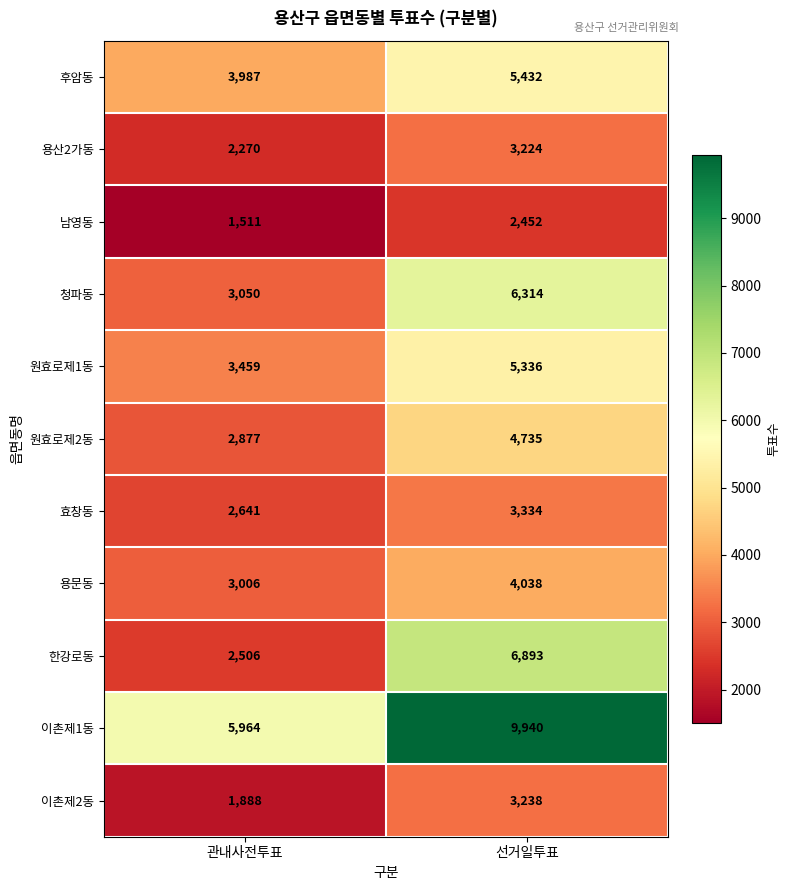

Rank the series at 선거일투표 from lowest to highest value.

남영동, 용산2가동, 이촌제2동, 효창동, 용문동, 원효로제2동, 원효로제1동, 후암동, 청파동, 한강로동, 이촌제1동